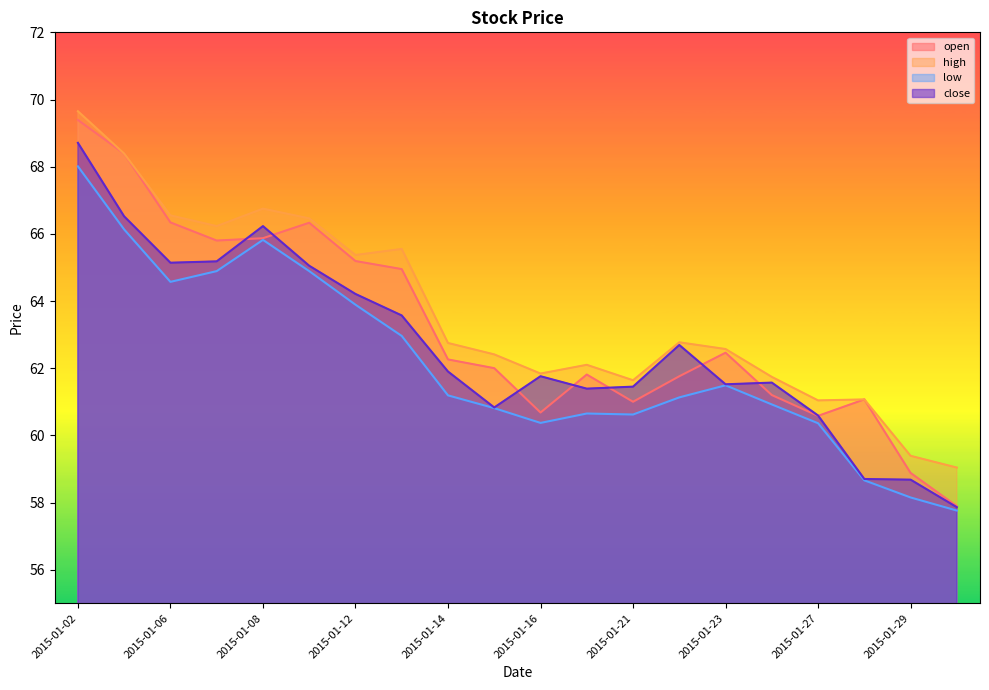

What is the difference between the maximum and minimum values in the open series?

11.5